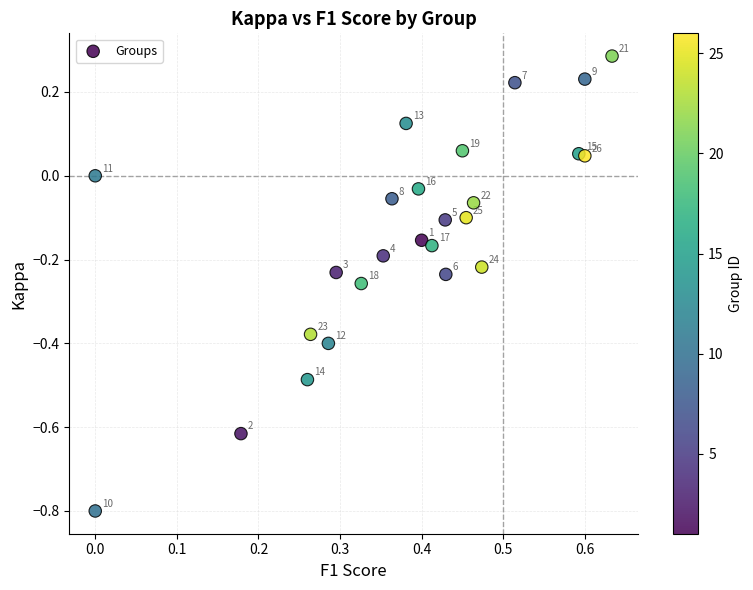

What is the range of X values (max minus min)?

0.6